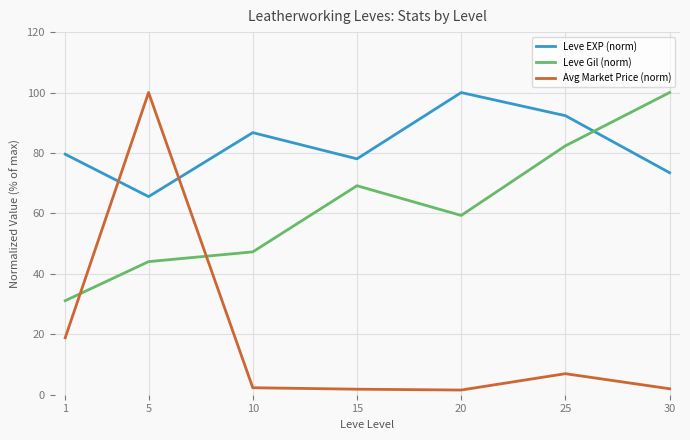

The Avg Market Price (norm) series shows 18.9 at 1. True or false?

True